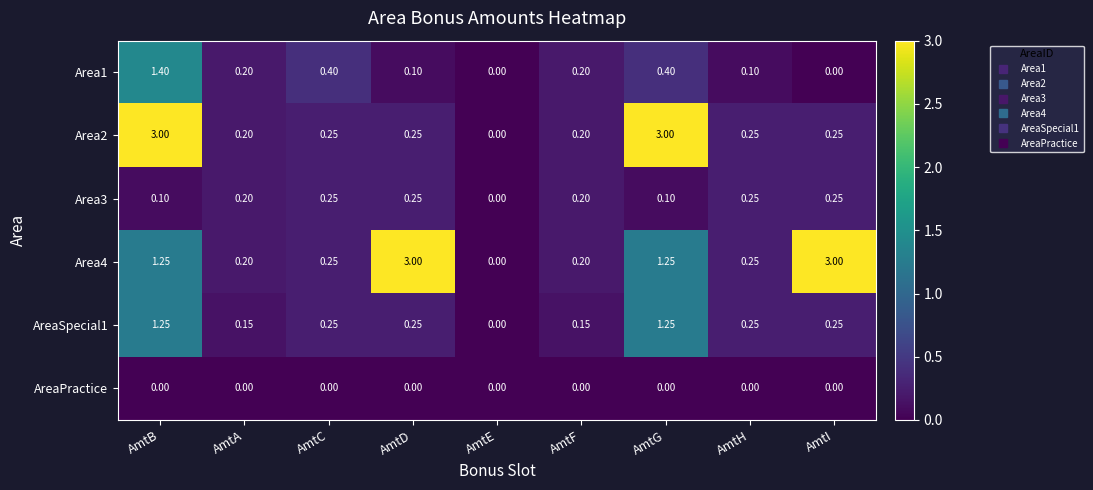

At which category is the sum across all series the highest?

AmtB